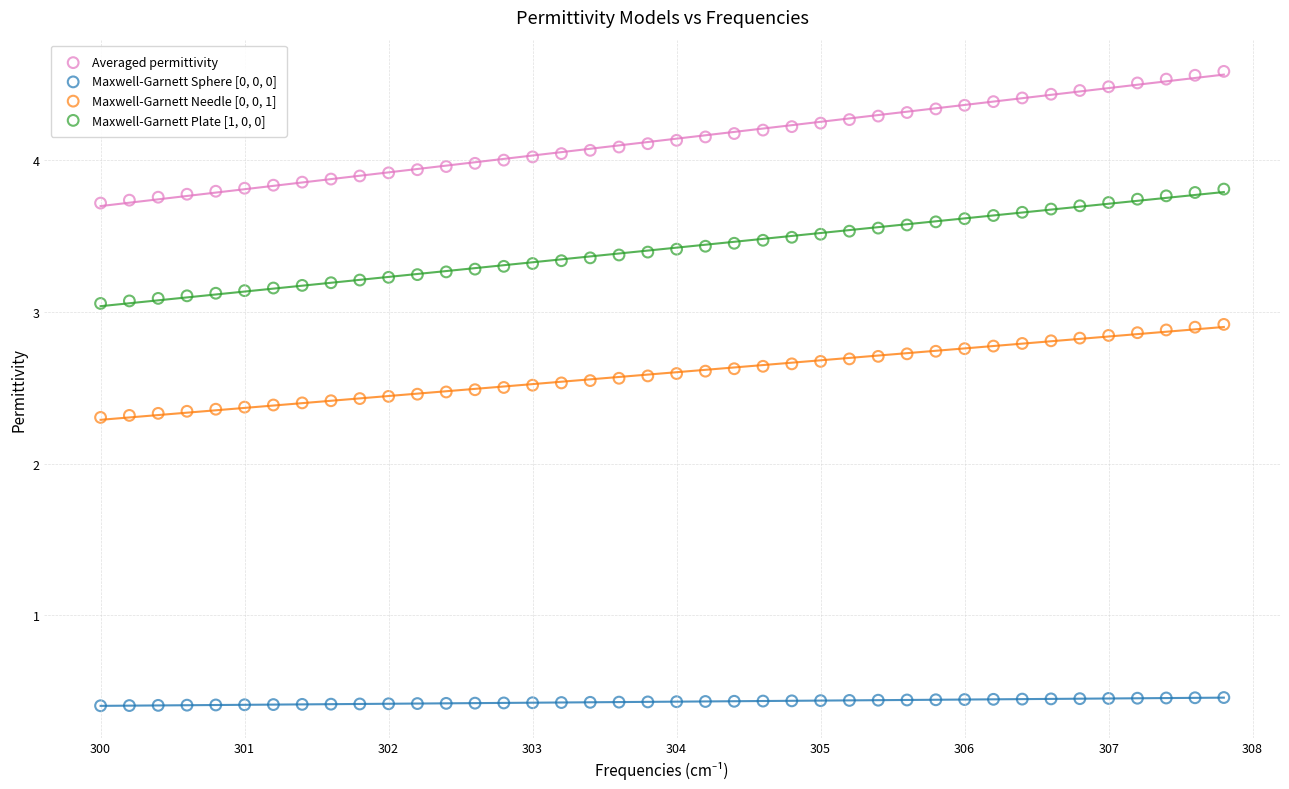

Across all data points, what is the range of X values (max minus min)?

7.8